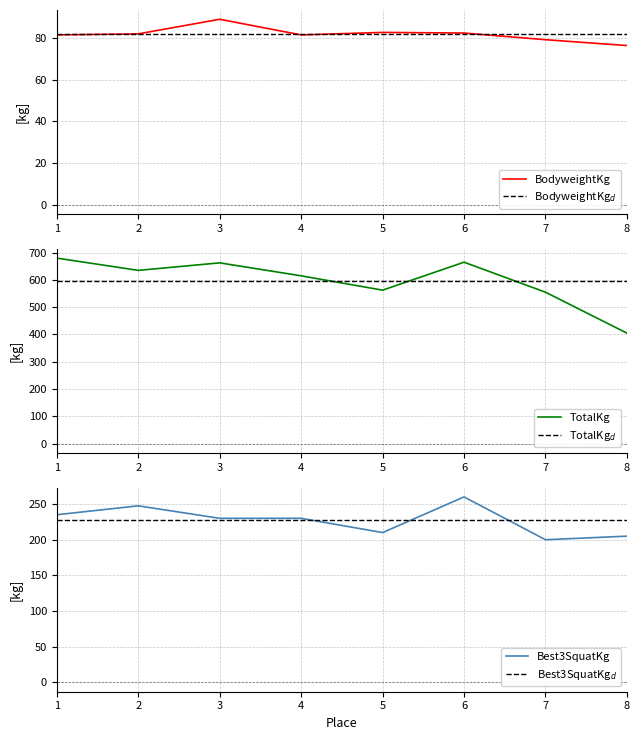

Reading right to left, extract all data points from this chart.

BodyweightKg: 76.4	79.2	82.4	82.7	81.5	89.0	82.0	81.5
BodyweightKg$_d$: 81.8	81.8	81.8	81.8	81.8	81.8	81.8	81.8
TotalKg: 405.0	555.0	665.0	562.5	615.0	662.5	635.0	680.0
TotalKg$_d$: 597.5	597.5	597.5	597.5	597.5	597.5	597.5	597.5
Best3SquatKg: 205.0	200.0	260.0	210.0	230.0	230.0	247.5	235.0
Best3SquatKg$_d$: 227.2	227.2	227.2	227.2	227.2	227.2	227.2	227.2